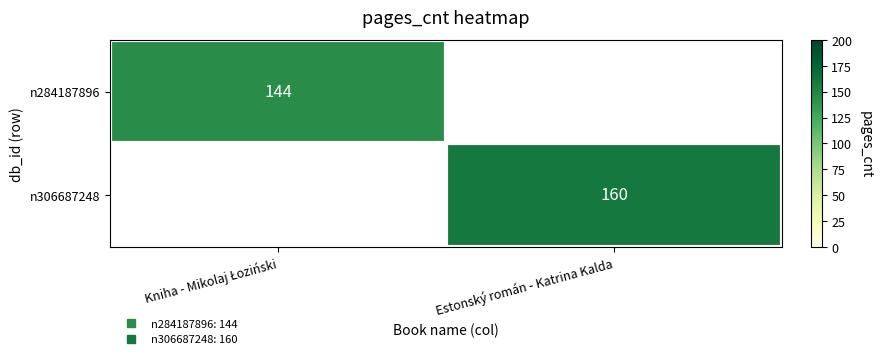

What value does the n284187896 series have at Kniha - Mikolaj Łoziński?

144.0